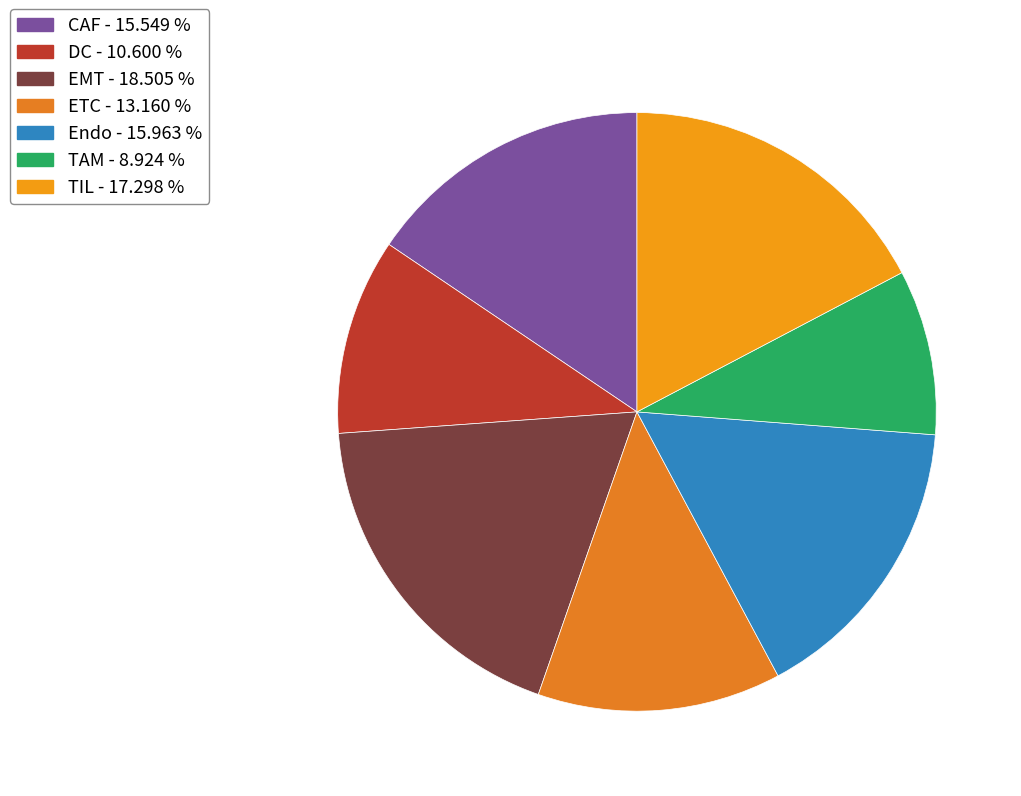

True or false: CAF accounts for 16% of the total.

True